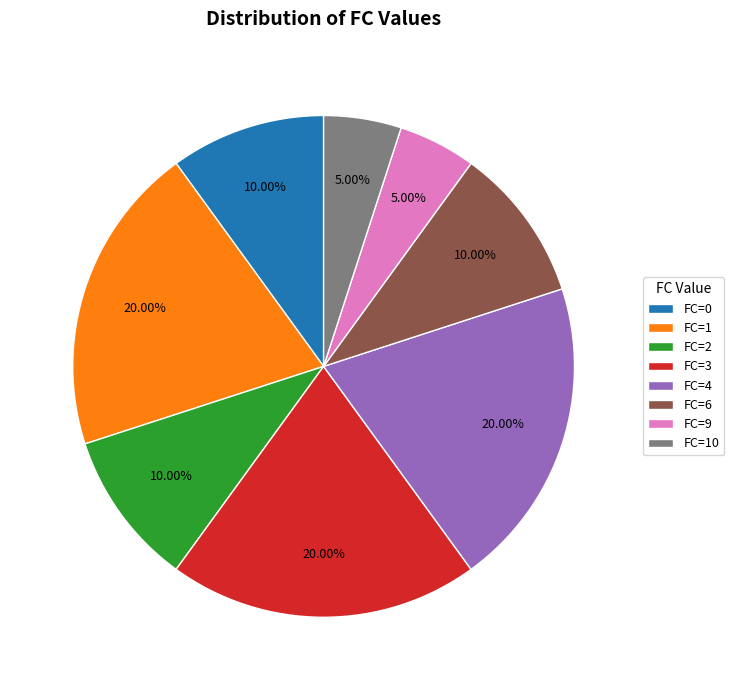

Approximately how many times larger is the value at FC=9 compared to FC=2?

0.5